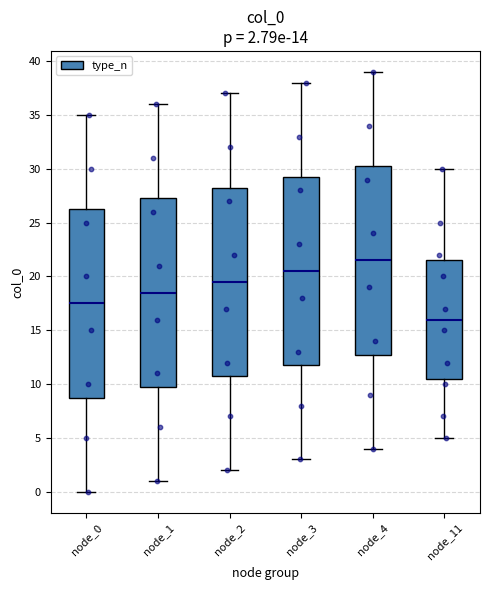

Which box has the lowest median line?

node_11